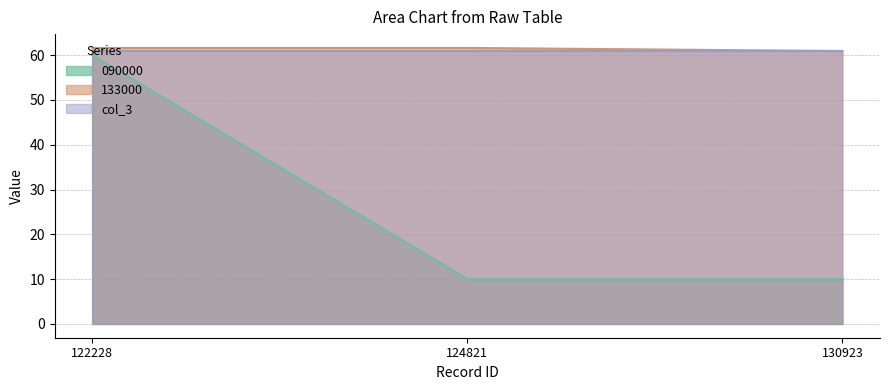

Does the chart display data point markers on the line(s)?

No